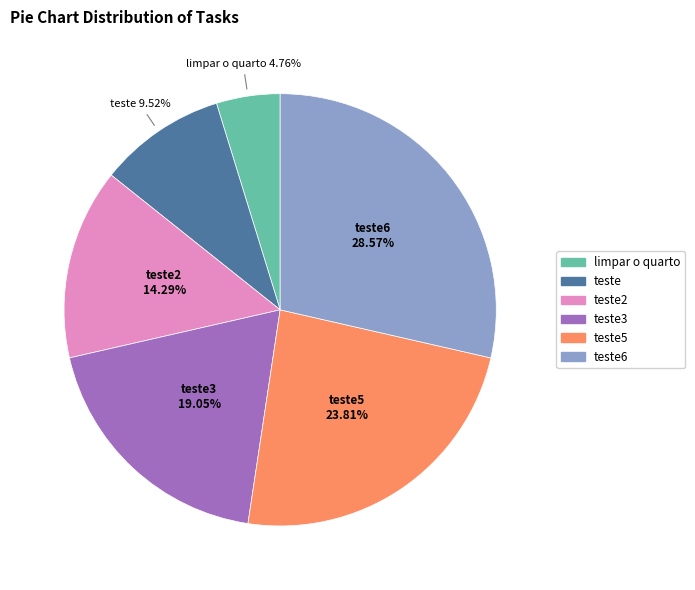

Is there a majority slice in this chart?

No